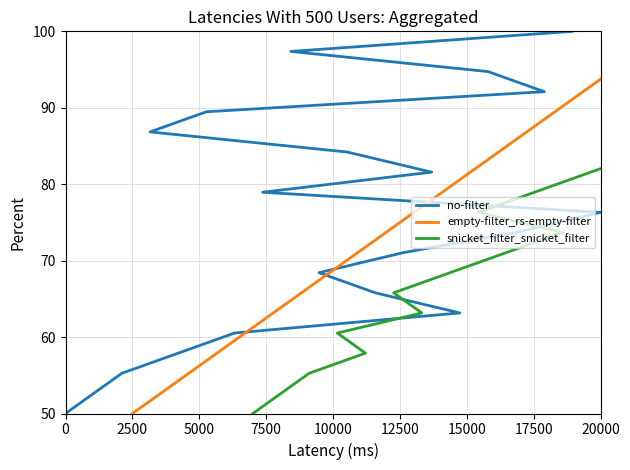

Reading right to left, list all the values displayed in this chart.

no-filter: 100.0	97.4	94.7	92.1	89.5	86.8	84.2	81.6	78.9	76.3	73.7	71.1	68.4	65.8	63.2	60.5	57.9	55.3	52.6	50.0
empty-filter_rs-empty-filter: 100.0	97.4	94.7	92.1	89.5	86.8	84.2	81.6	78.9	76.3	73.7	71.1	68.4	65.8	63.2	60.5	57.9	55.3	52.6	50.0
snicket_filter_snicket_filter: 100.0	97.4	94.7	92.1	89.5	86.8	84.2	81.6	78.9	76.3	73.7	71.1	68.4	65.8	63.2	60.5	57.9	55.3	52.6	50.0